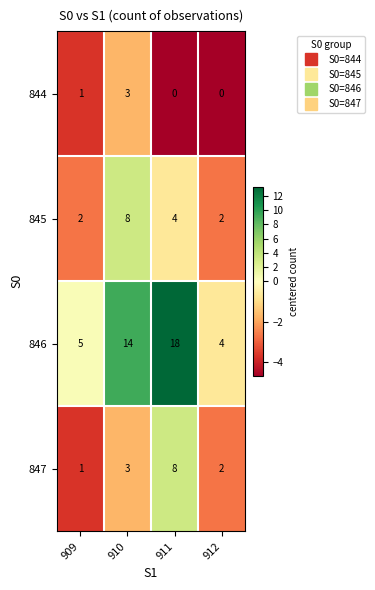

Rank the categories by 846 value from highest to lowest.

911, 910, 909, 912